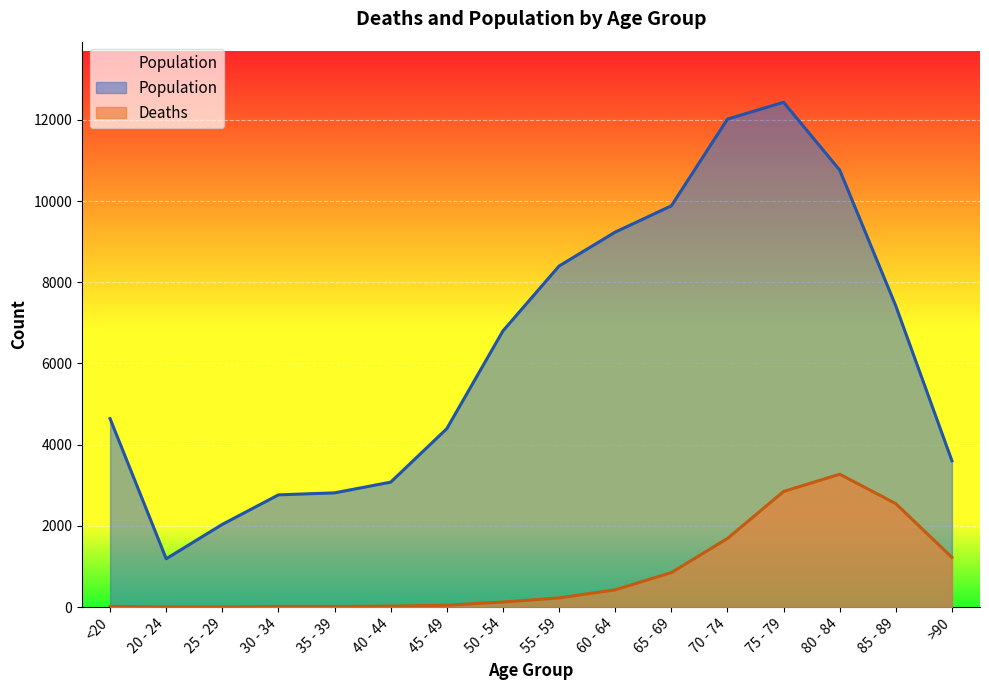

At which label is Deaths closest to 1638?

70 - 74